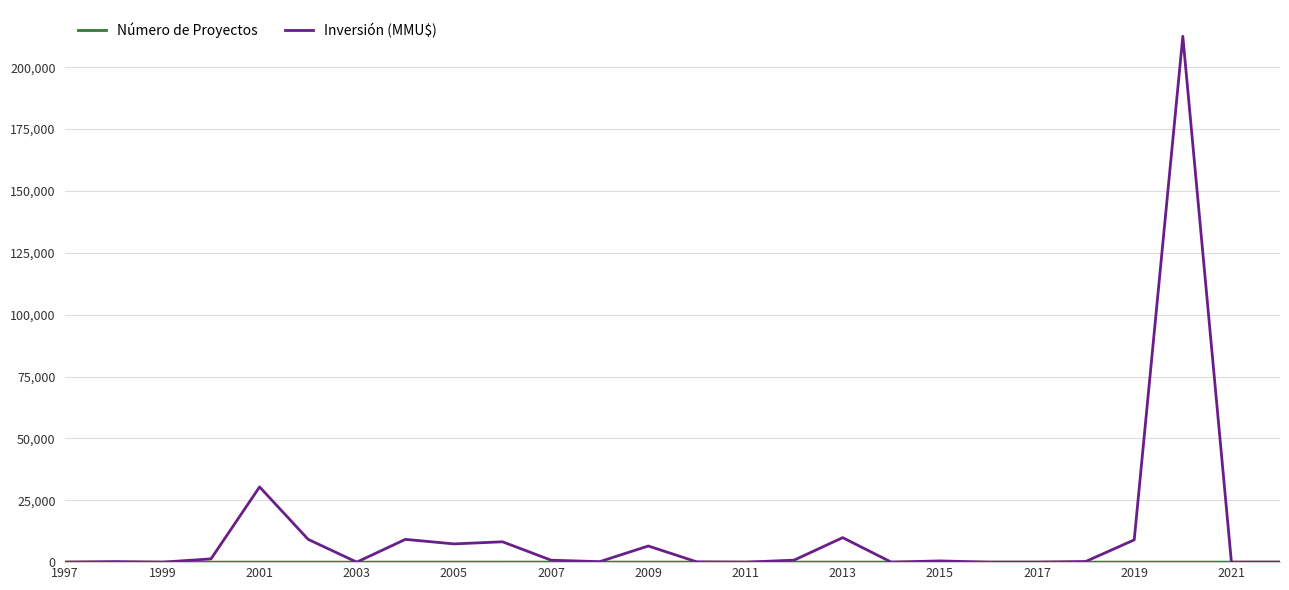

Which series has the widest spread of values?

Inversión (MMU$)